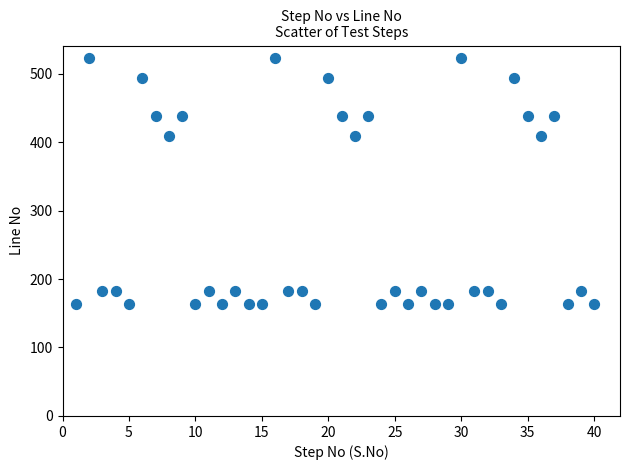

What is the range of X values (max minus min)?

39